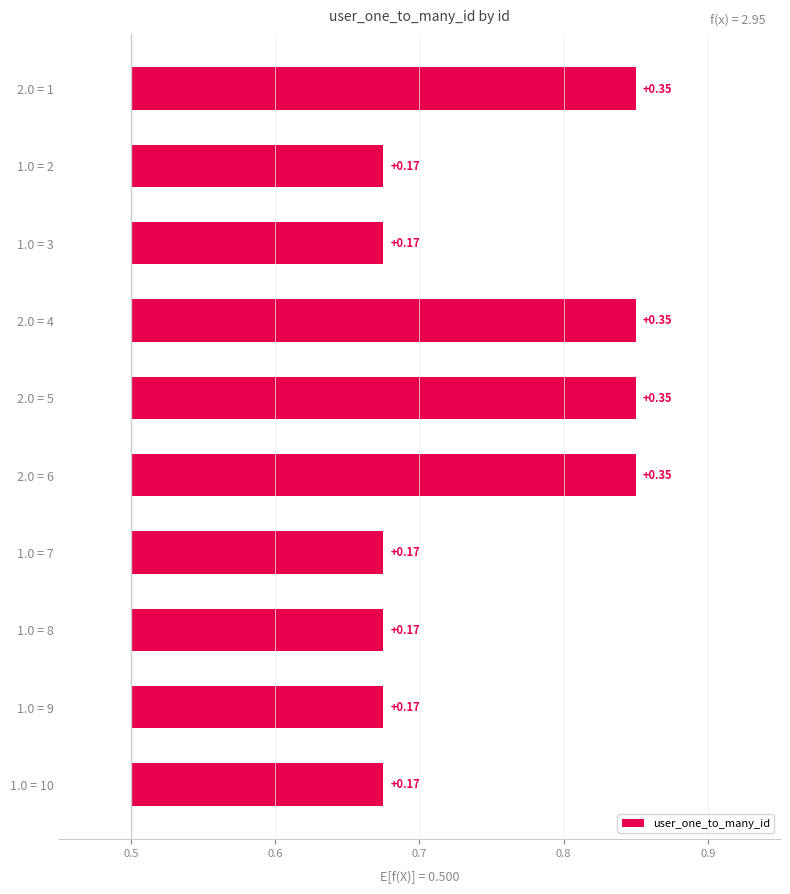

What is the sum of all values?

2.5